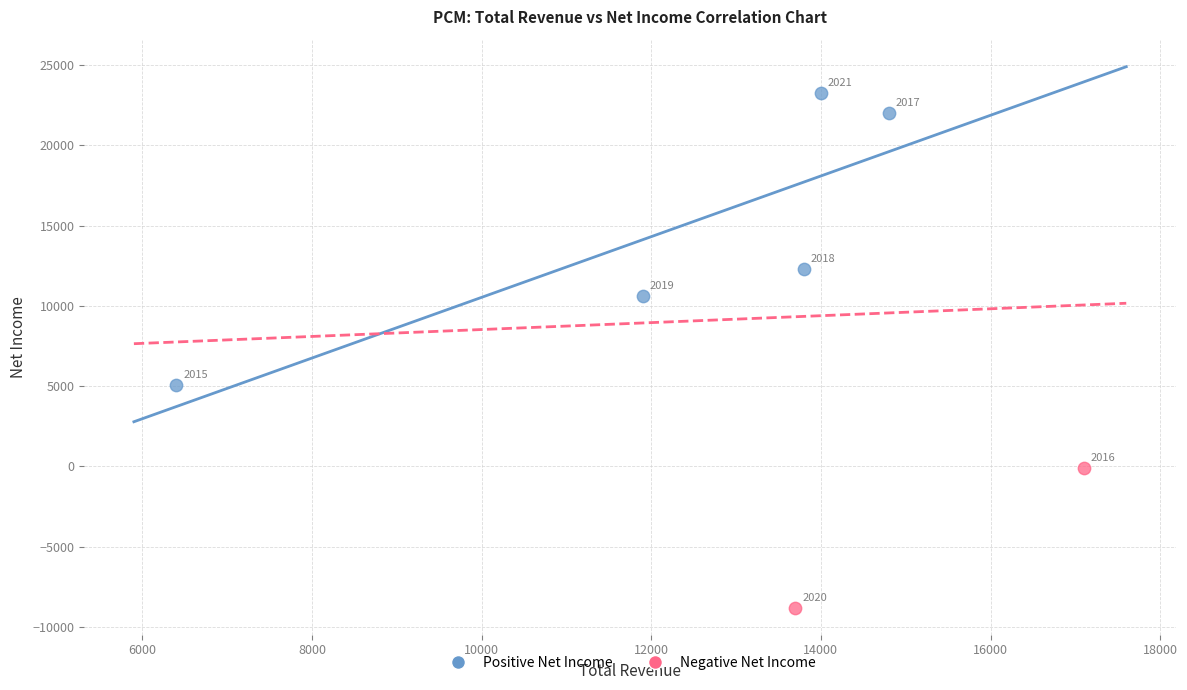

Which series reaches the maximum Y coordinate?

Positive Net Income